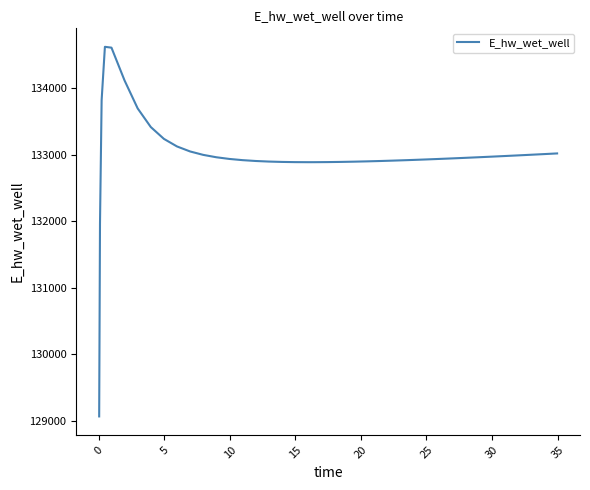

What is the difference between the maximum and minimum values?

5552.2